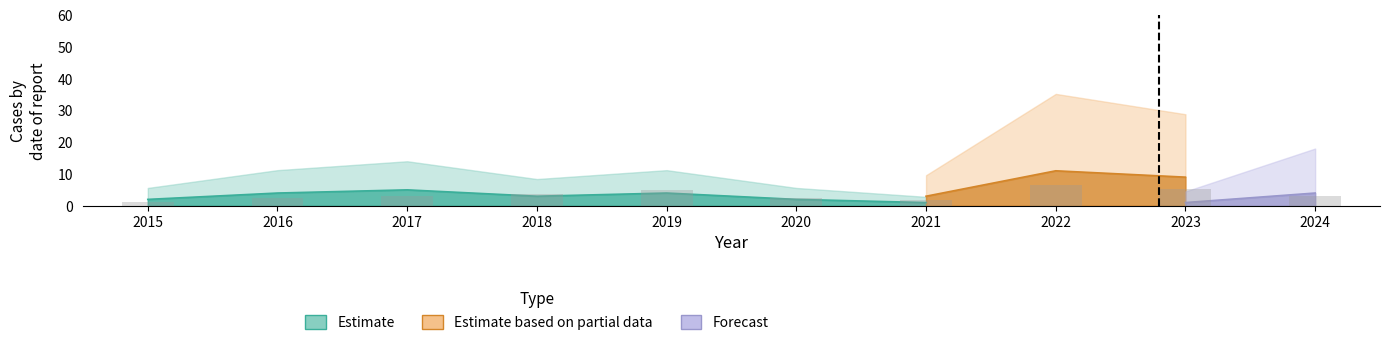

How many data points does each series have?

10